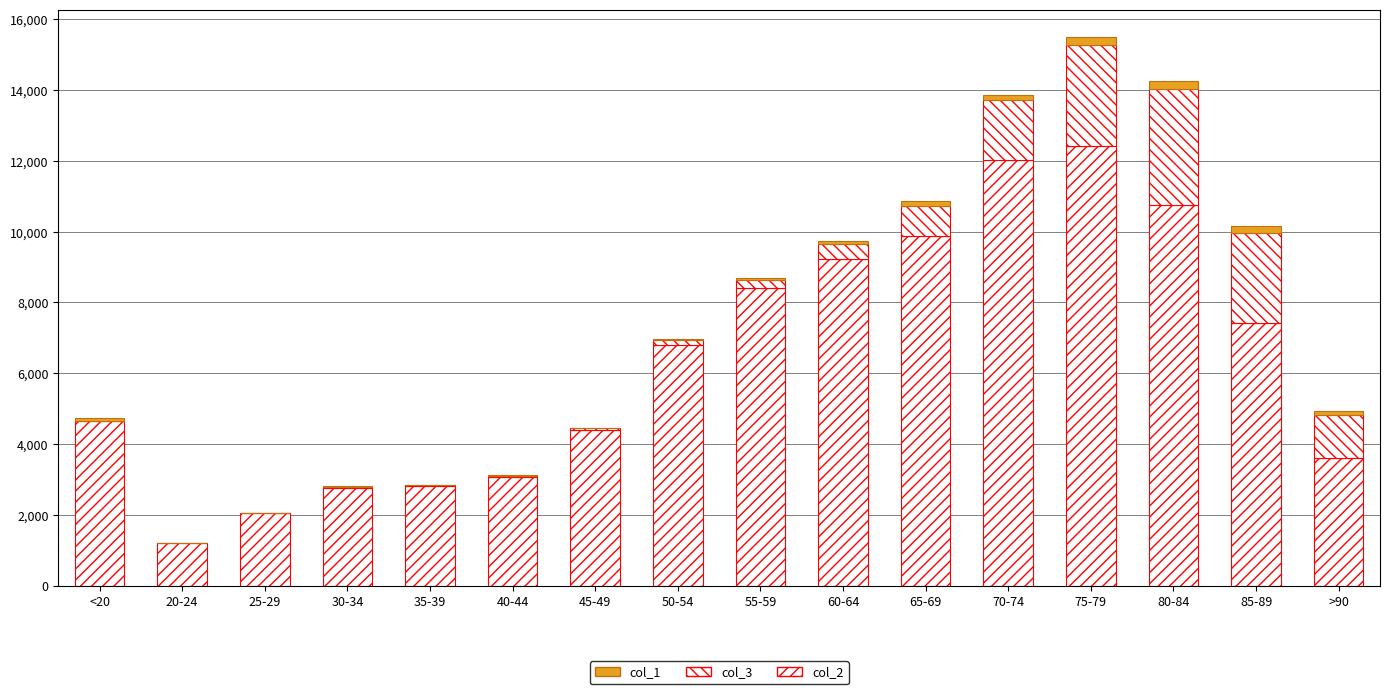

Count the number of data series in this chart.

3